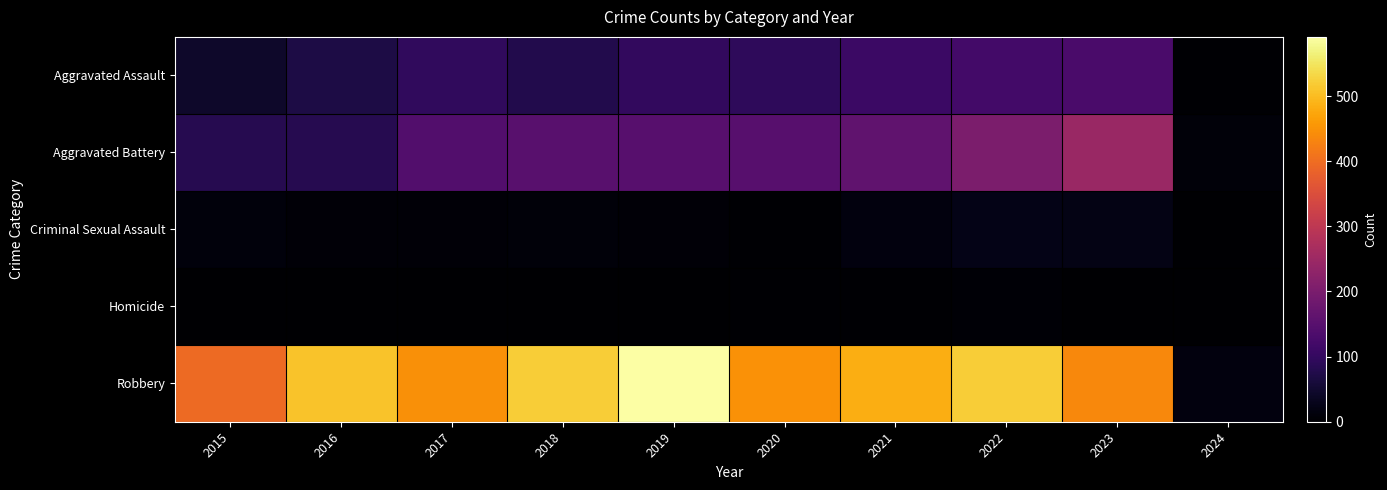

Rank the series at 2016 from lowest to highest value.

Homicide, Criminal Sexual Assault, Aggravated Assault, Aggravated Battery, Robbery